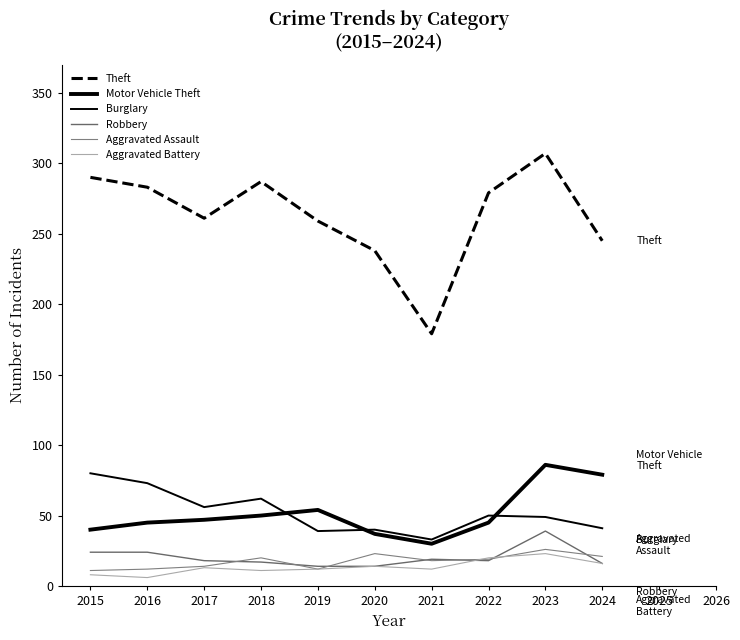

Is the value of Robbery at 2016 greater than the value of Burglary at 2016?

No